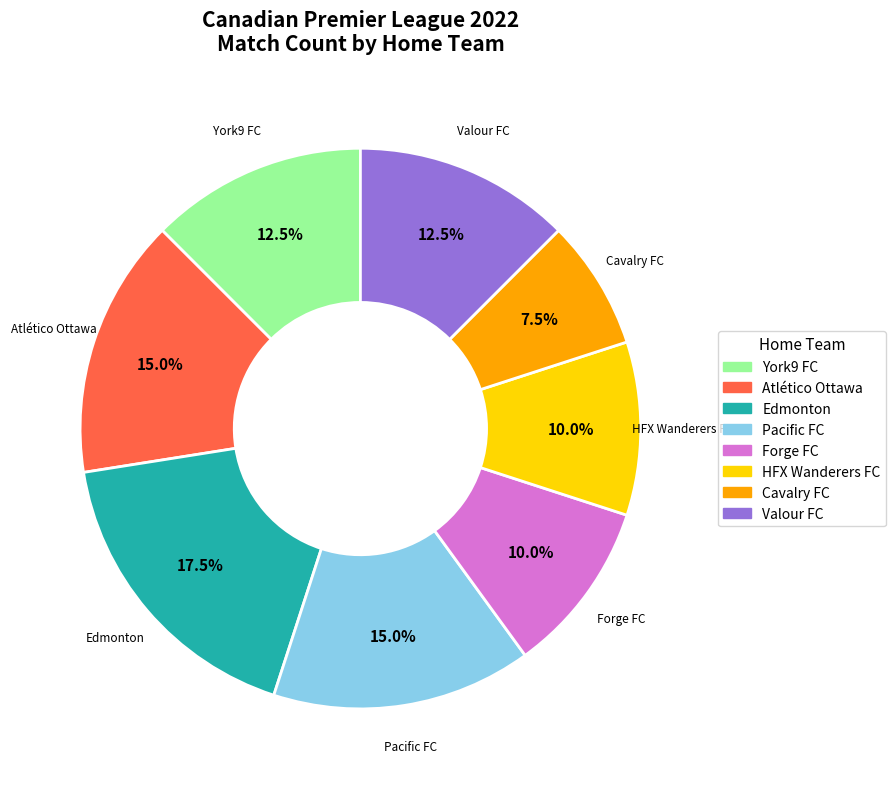

How many segments does this pie chart have?

8